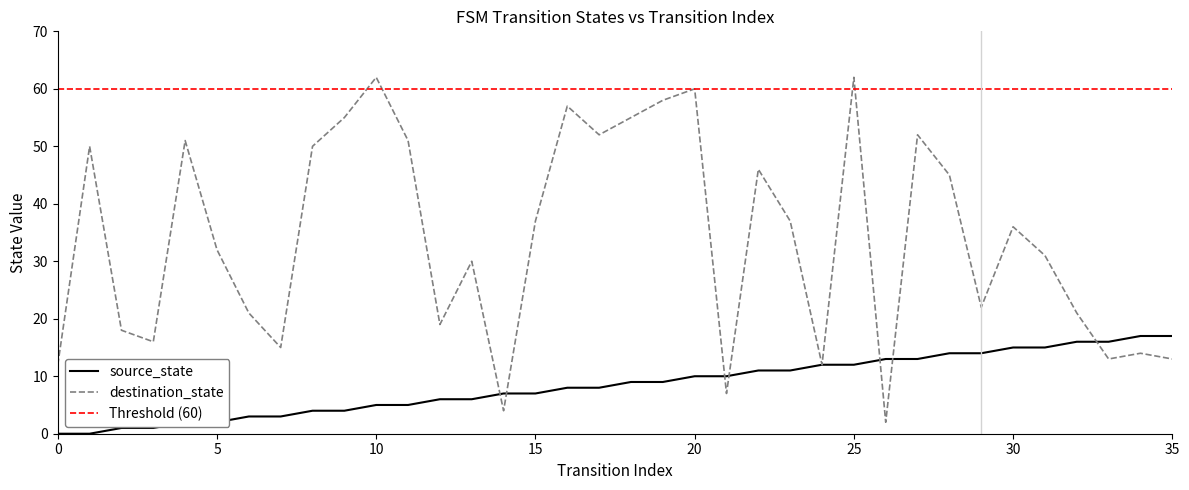

How many times do destination_state and source_state cross each other?

7